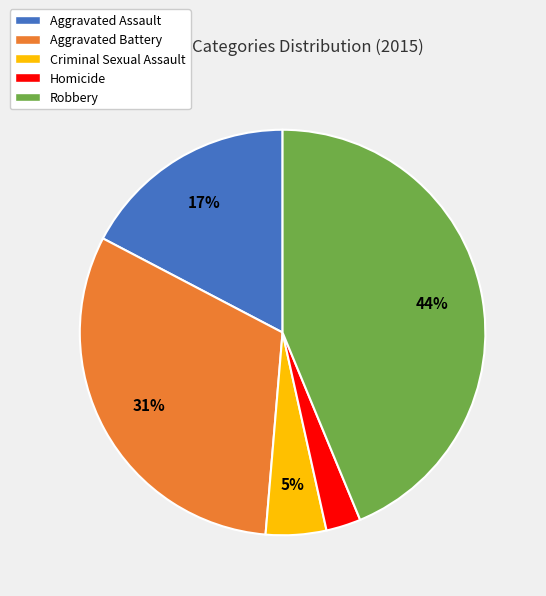

Rank the categories by value from highest to lowest.

Robbery, Aggravated Battery, Aggravated Assault, Criminal Sexual Assault, Homicide